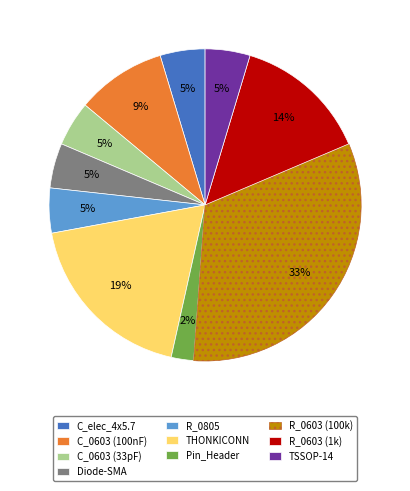

Does R_0805 account for over 50% of the chart?

No